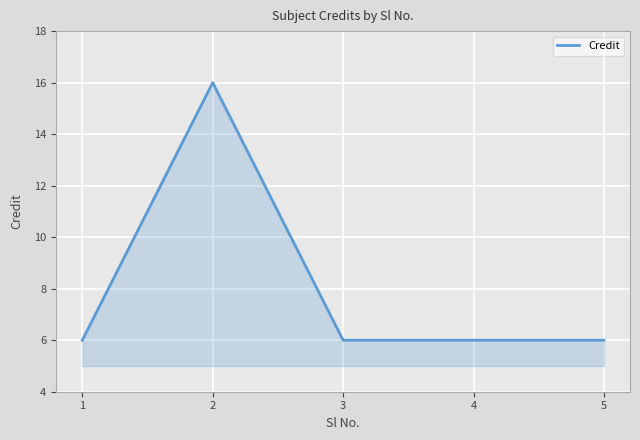

Which label corresponds to the largest value in the chart?

2